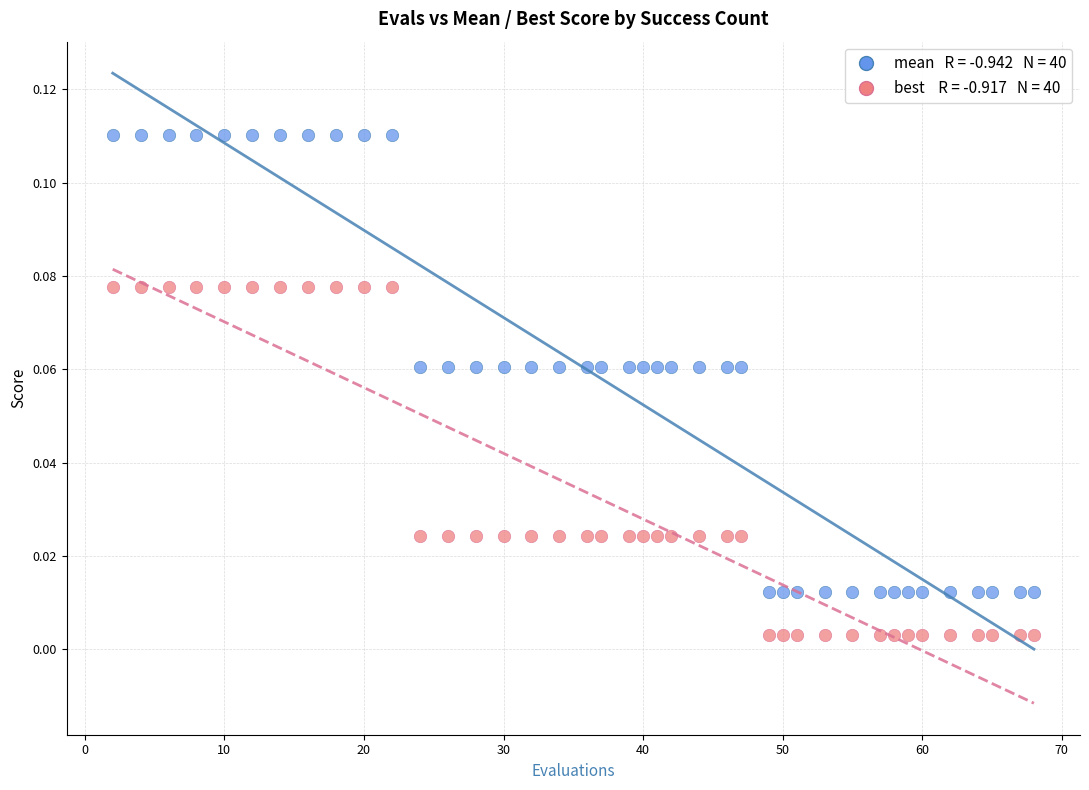

Across all data points, what is the range of X values (max minus min)?

66.0